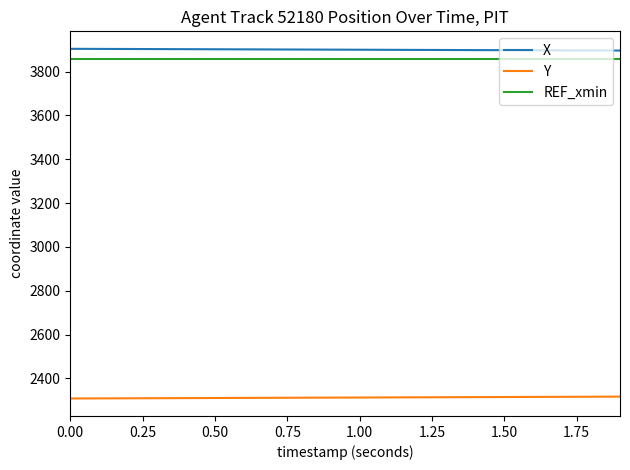

What is the maximum value for REF_xmin?

3857.9